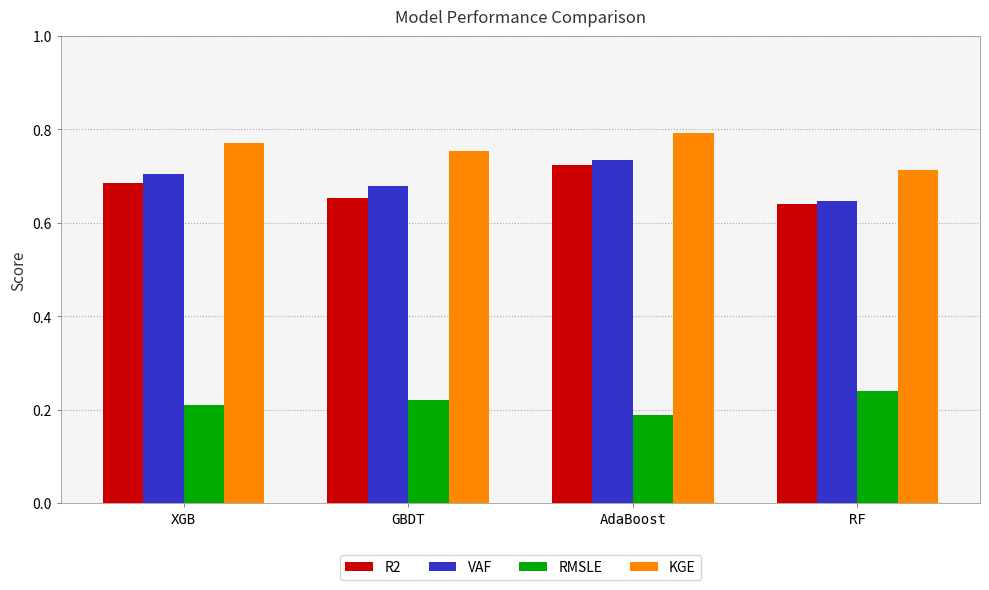

What is the label of the 4th bar from the left?

RF